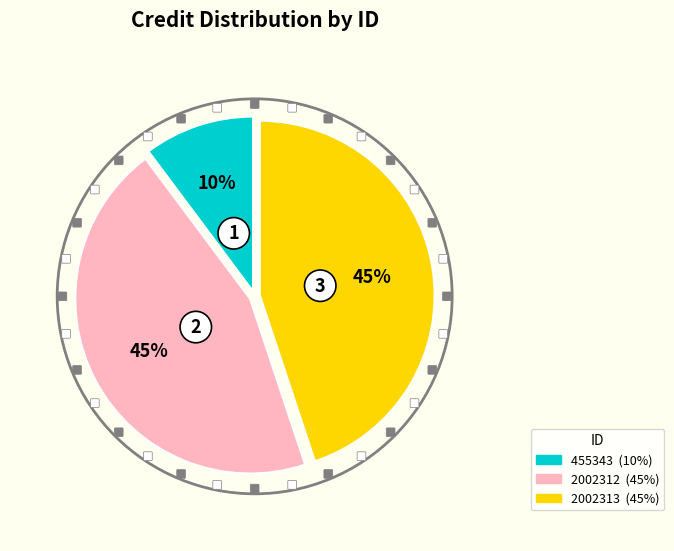

To the nearest percent, what is the combined percentage of 2002313 and 455343?

55%